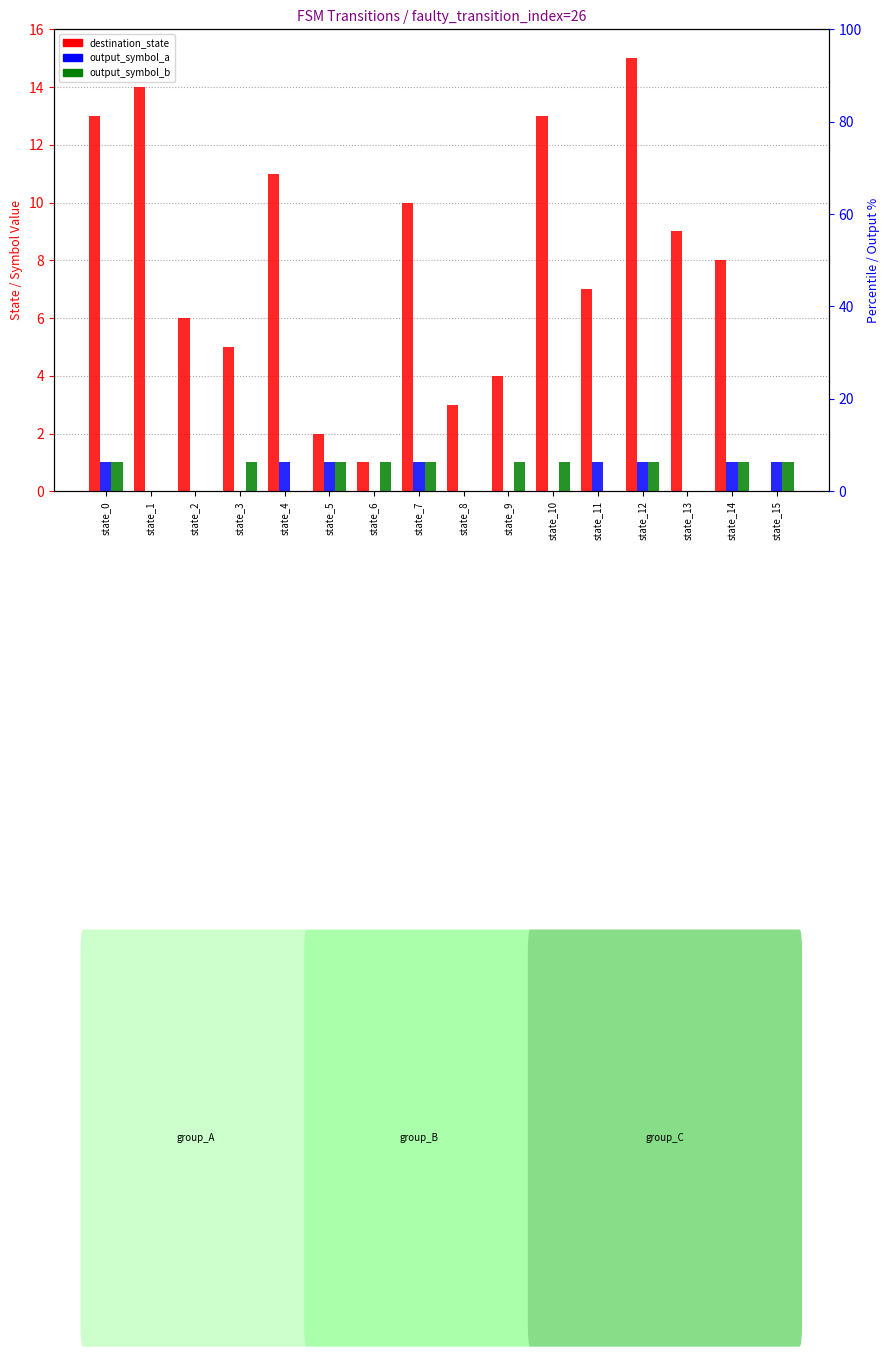

True or false: output_symbol_a has a value of 0 at state_15.

False